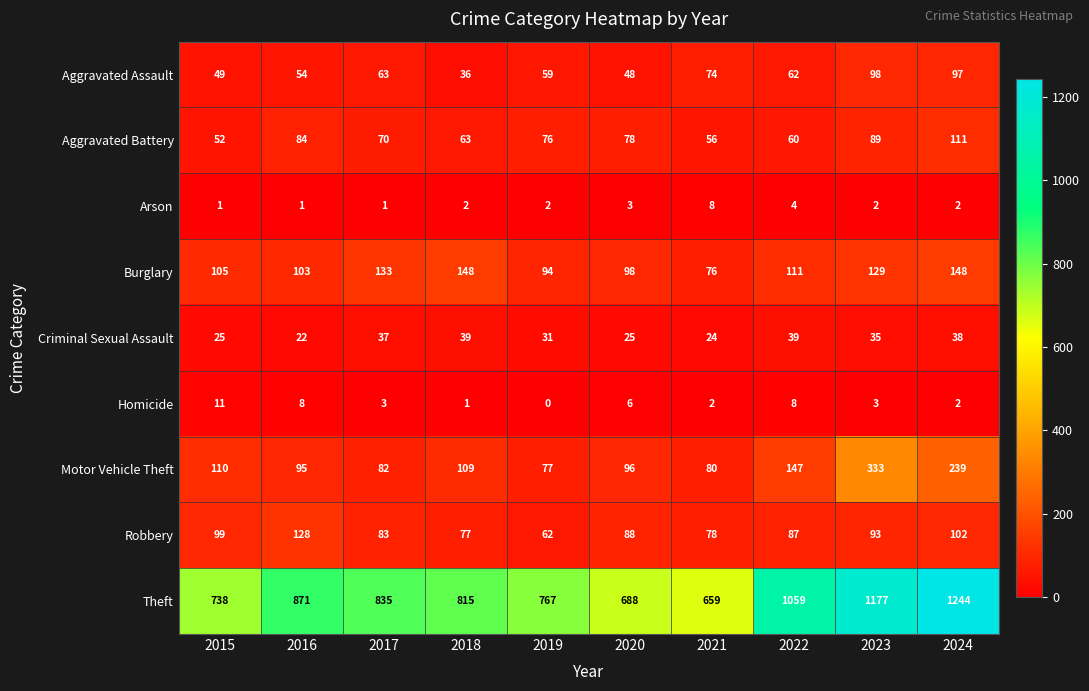

Is it true that Criminal Sexual Assault equals 11 at 2015?

False